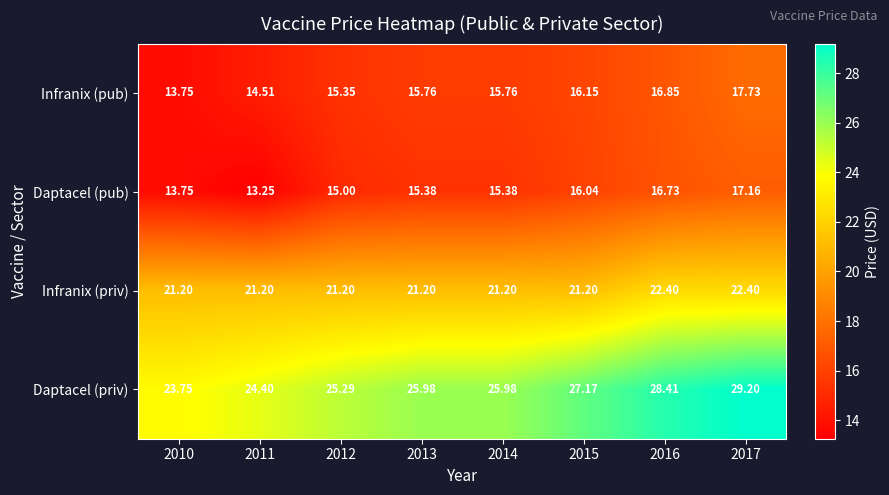

List the series in order of their peak value, highest first.

Daptacel (priv), Infranix (priv), Infranix (pub), Daptacel (pub)